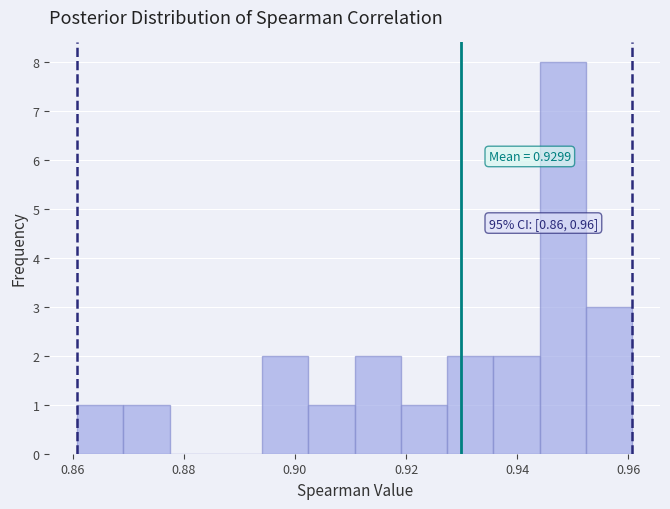

Over which range of the x-axis is the bar tallest?

0.944 to 0.952